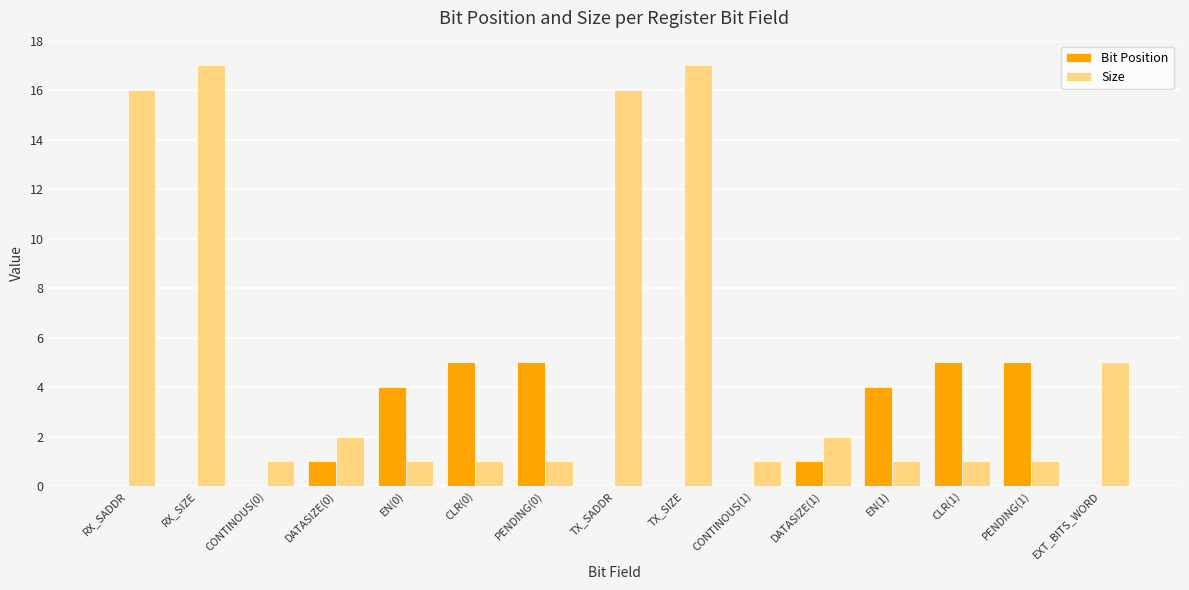

Reading left to right, transcribe all the data shown in this chart.

Bit Position: 0	0	0	1	4	5	5	0	0	0	1	4	5	5	0
Size: 16	17	1	2	1	1	1	16	17	1	2	1	1	1	5